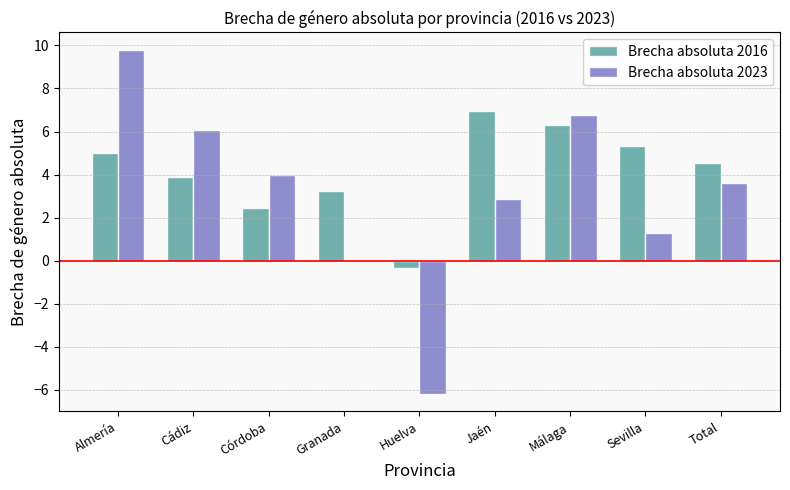

What value does the Brecha absoluta 2016 series have at Córdoba?

2.4